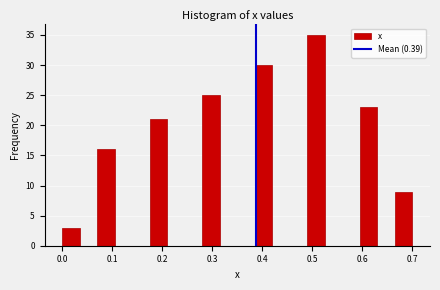

Around what value on the x-axis is the tallest bar? Give the approximate position of its centre, as read against the axis.

0.51